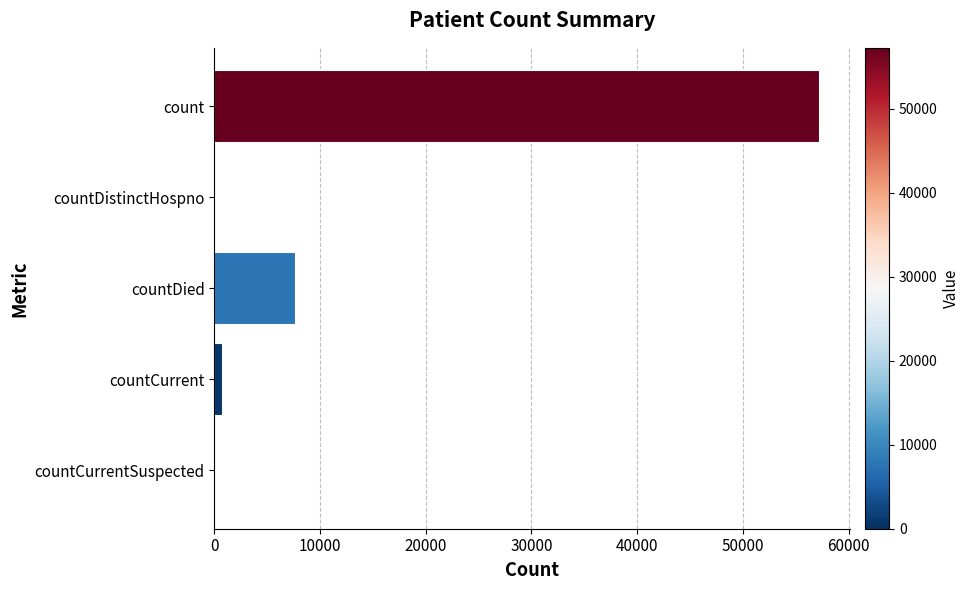

Are the bars horizontal?

Yes